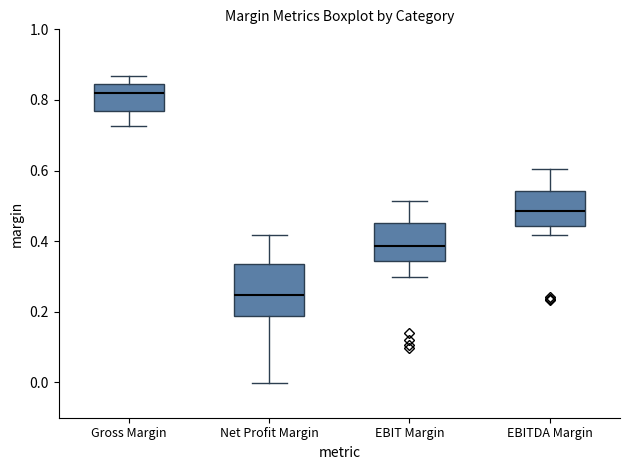

Reading left to right, transcribe this box plot: for each box, give where its median line is, the range the box spans, and where its two whiskers end, as read against the y-axis. The values are not printed on the chart, so give them approximately, as read against the axis.

Gross Margin: median 0.82, box 0.76 to 0.84, whiskers 0.72 to 0.86
Net Profit Margin: median 0.24, box 0.18 to 0.34, whiskers 0.00 to 0.42
EBIT Margin: median 0.38, box 0.34 to 0.46, whiskers 0.30 to 0.52
EBITDA Margin: median 0.48, box 0.44 to 0.54, whiskers 0.42 to 0.60